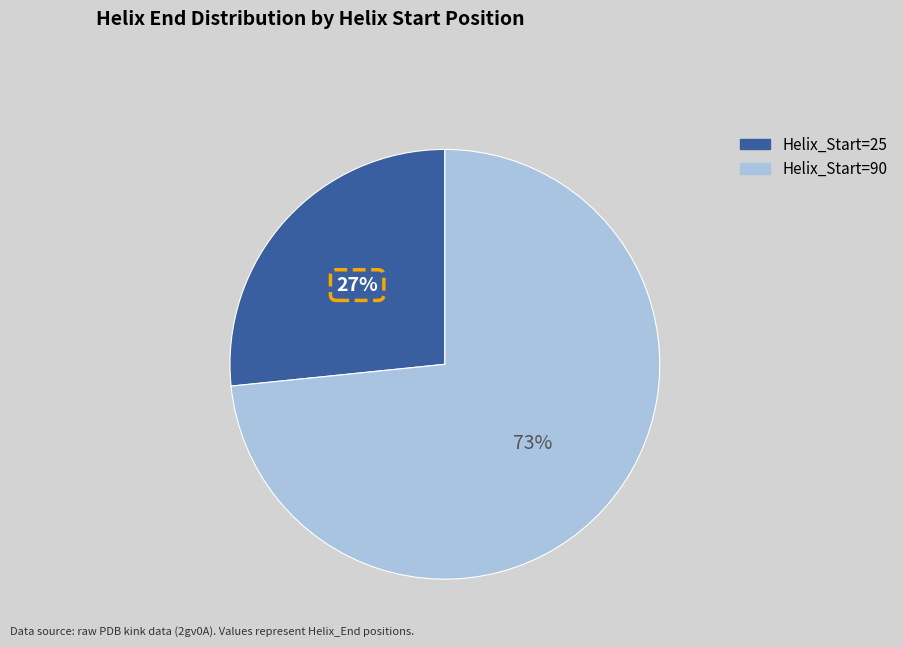

How many segments does this pie chart have?

2